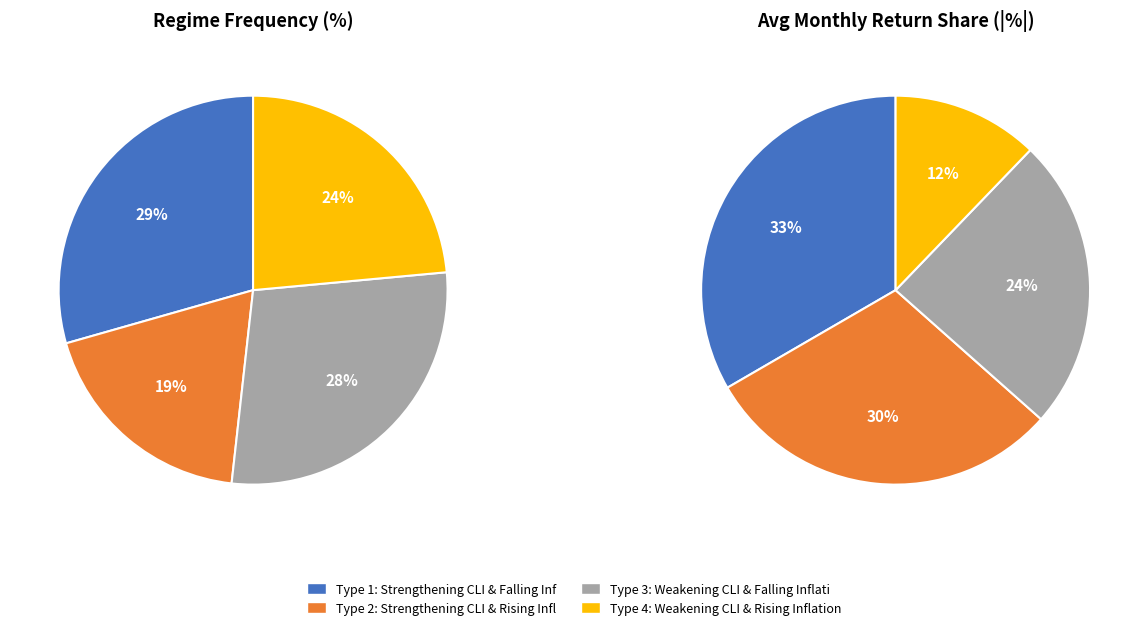

True or false: Type 3 accounts for 28% of the total.

True